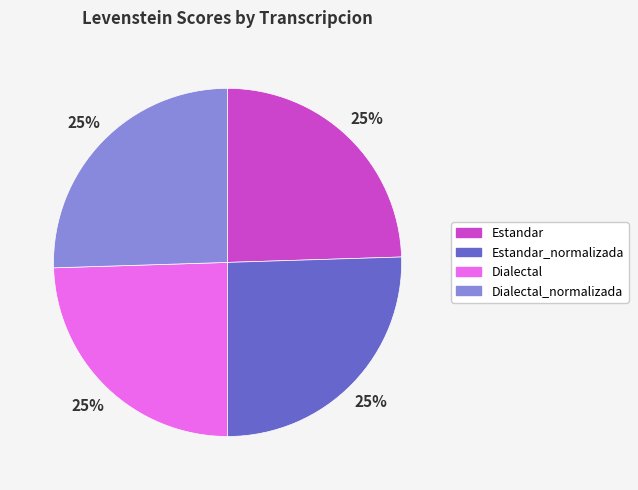

Approximately how many times larger is the value at Estandar compared to Dialectal_normalizada?

1.0